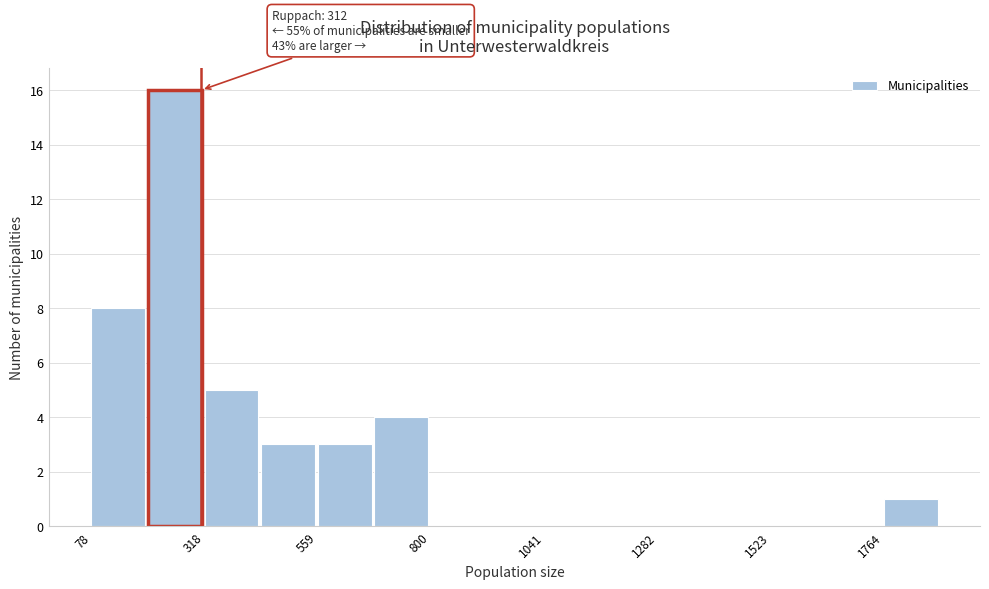

Read against the x-axis, roughly where is the centre of the tallest bar?

250